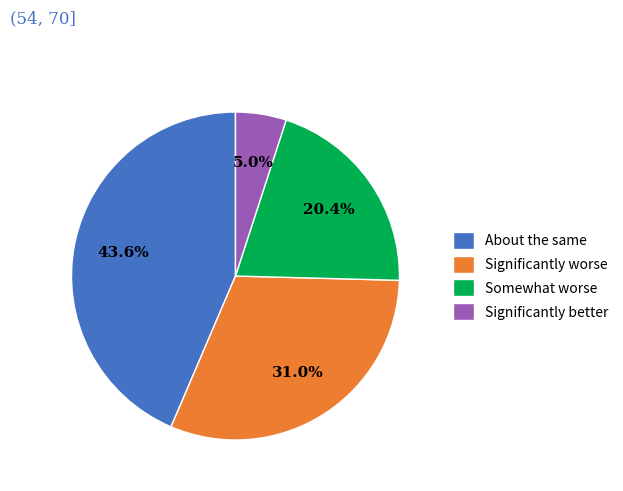

What portion of the pie excludes Significantly better?

95.0%